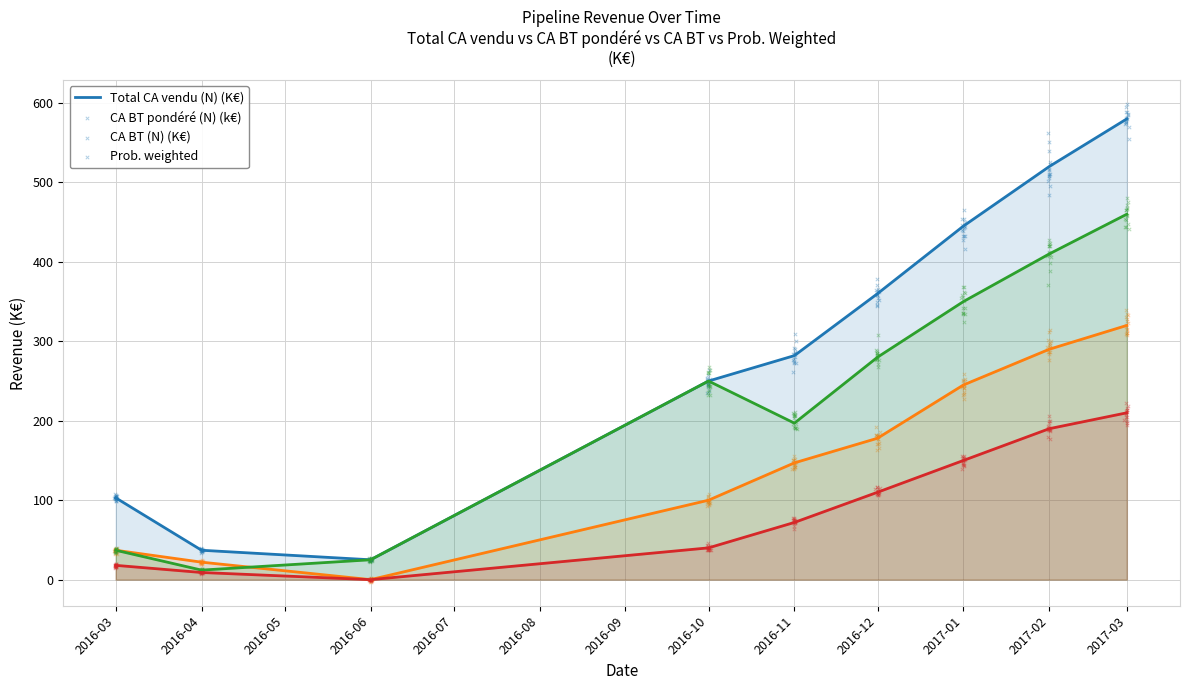

Which series contains the lowest Y value?

CA BT pondéré (N) (k€)